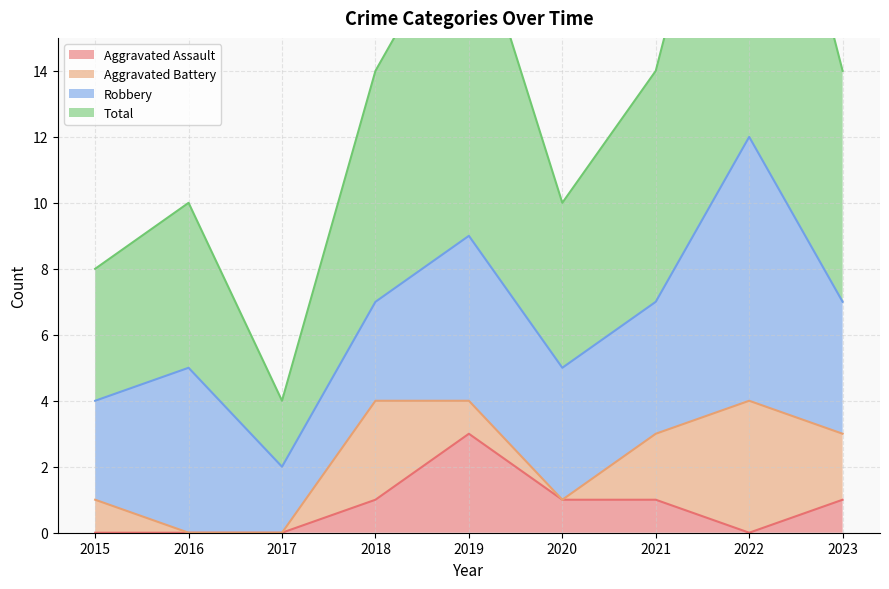

Where is the first local minimum for Total?

2017